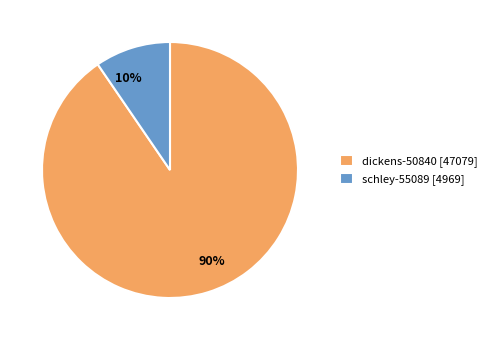

Between dickens-50840 and schley-55089, which is larger?

dickens-50840